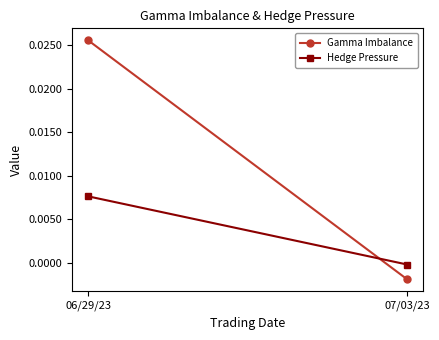

Rank the series by their maximum value, from lowest to highest.

Hedge Pressure, Gamma Imbalance